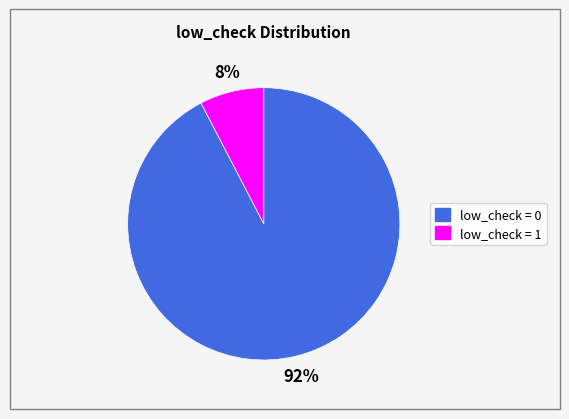

To the nearest percent, what is the combined percentage of low_check = 1 and low_check = 0?

100%